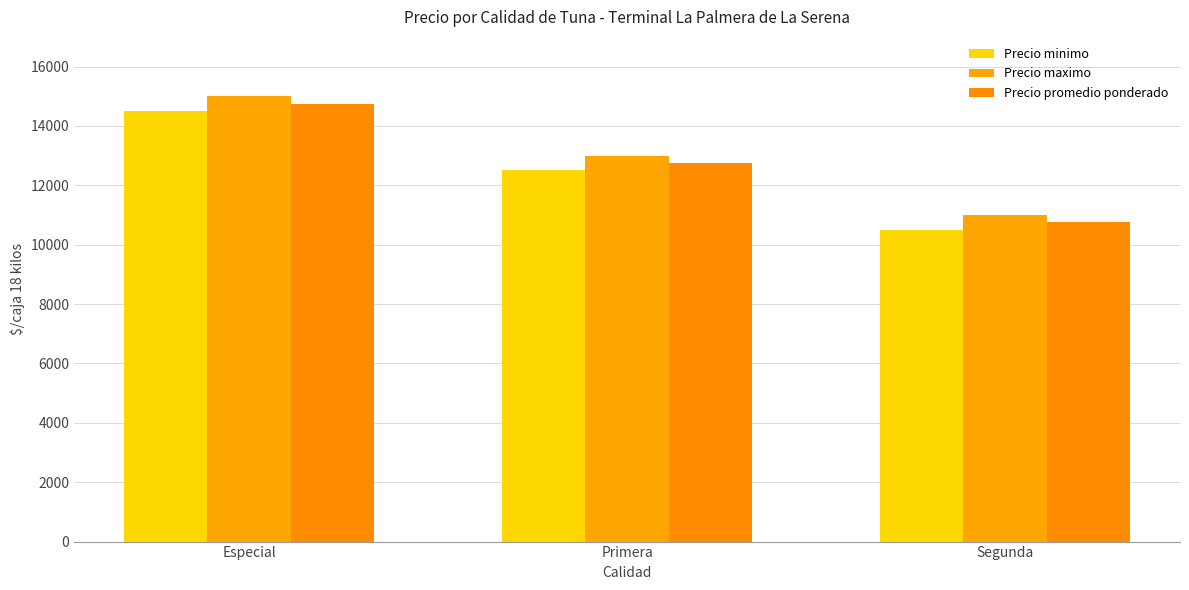

Between Especial and Segunda, which is larger?

Especial